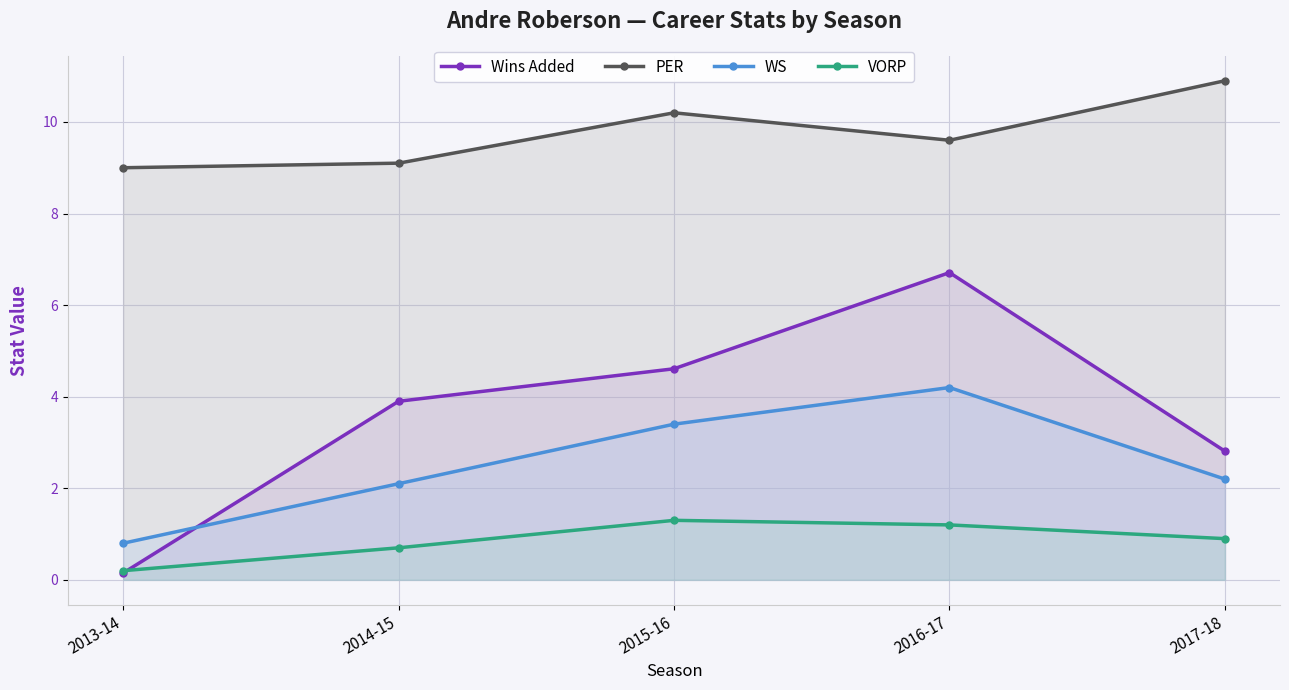

Which series has the largest range (max minus min)?

Wins Added